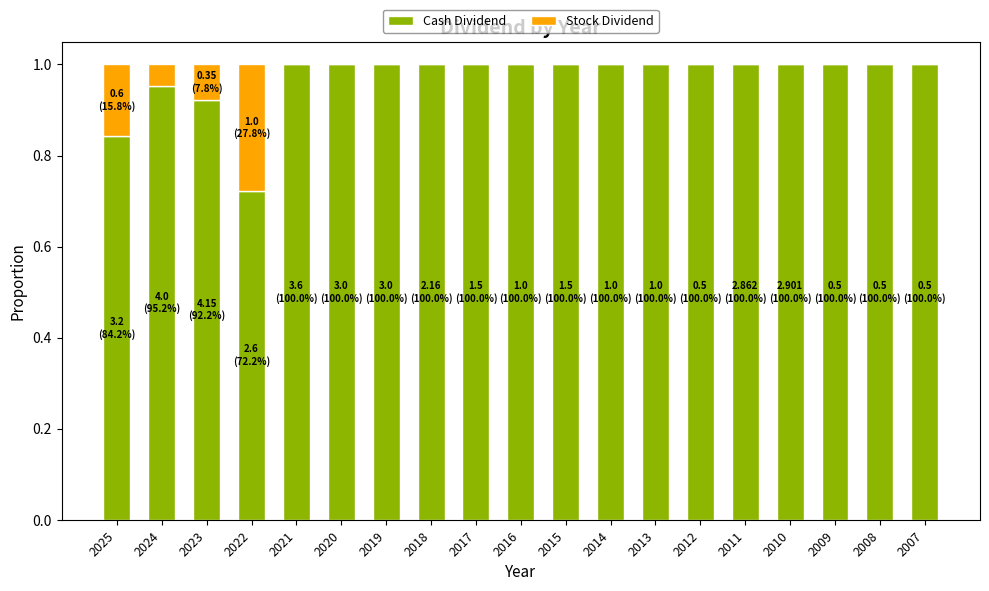

The Cash Dividend series shows 1.4 at 2010. True or false?

False